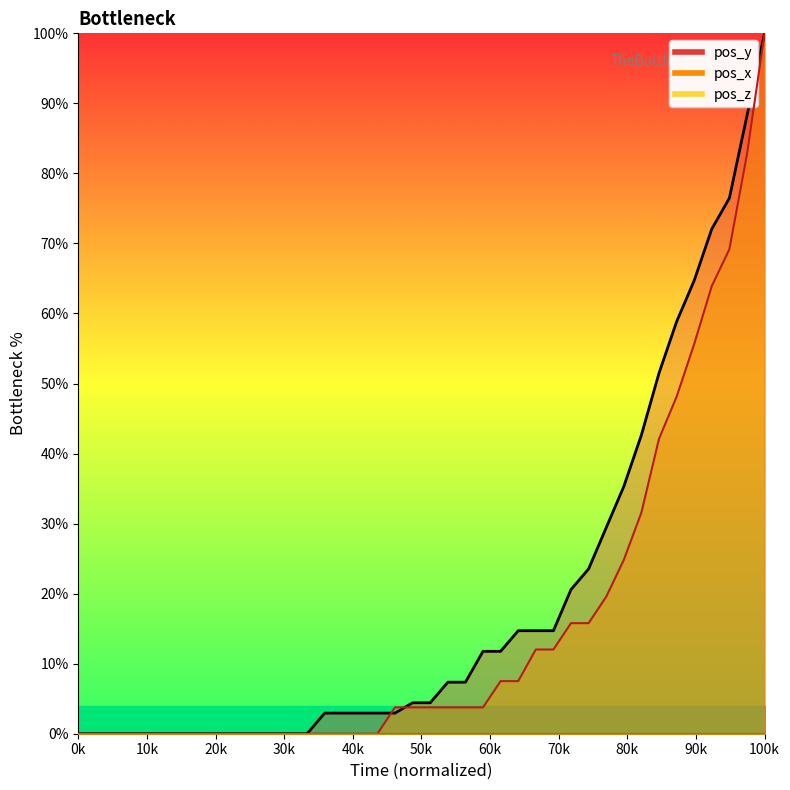

What is the difference between the maximum and second lowest values in the pos_y series?

100.0